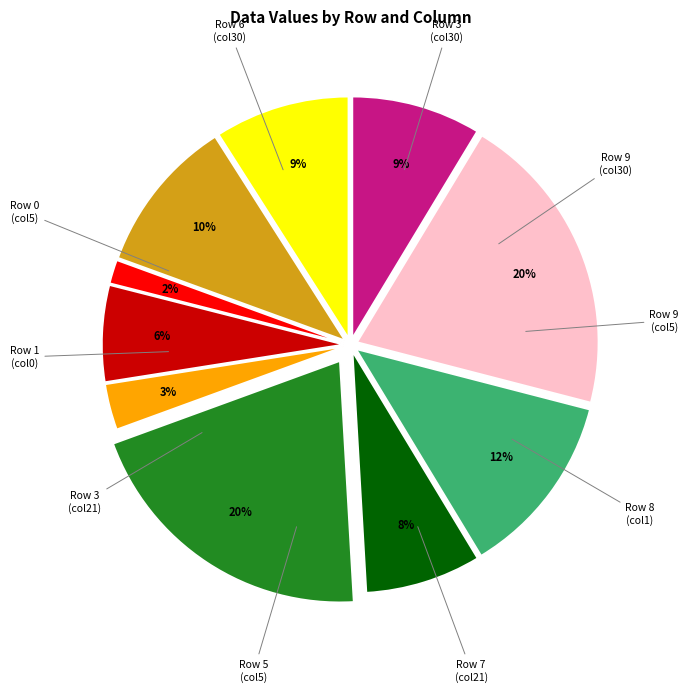

Is there a majority slice in this chart?

No